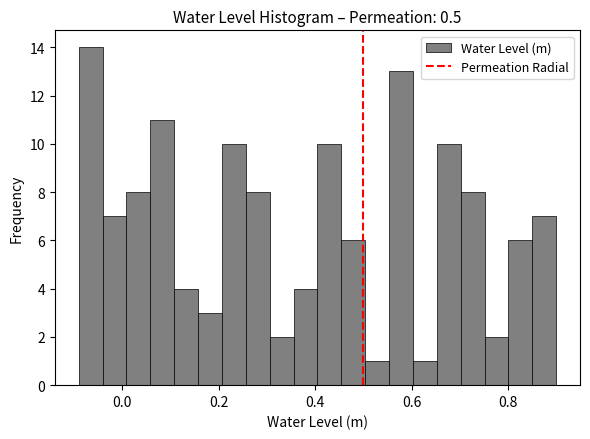

Read against the x-axis, roughly where is the centre of the tallest bar?

-0.06